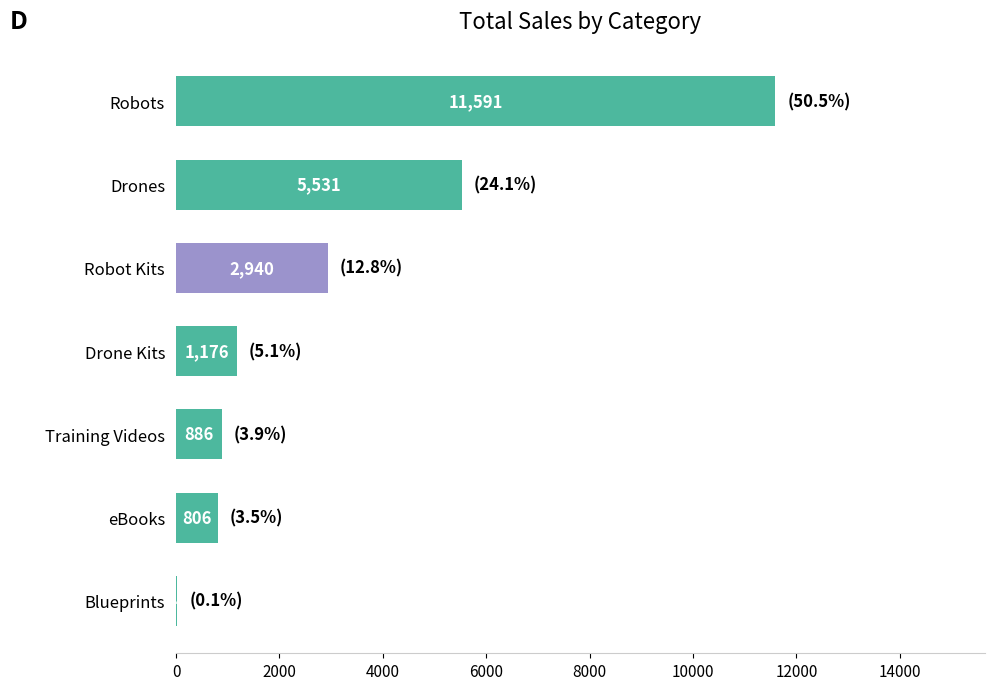

The value at Drone Kits is 1175.7. True or false?

True